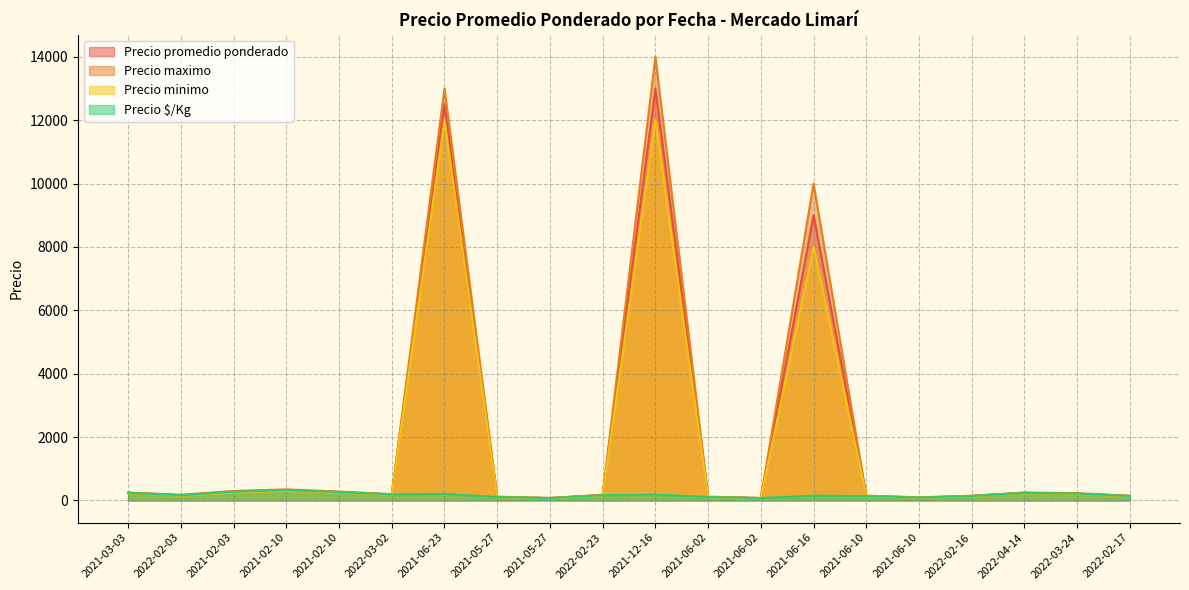

At how many categories does at least one series exceed 11021?

2